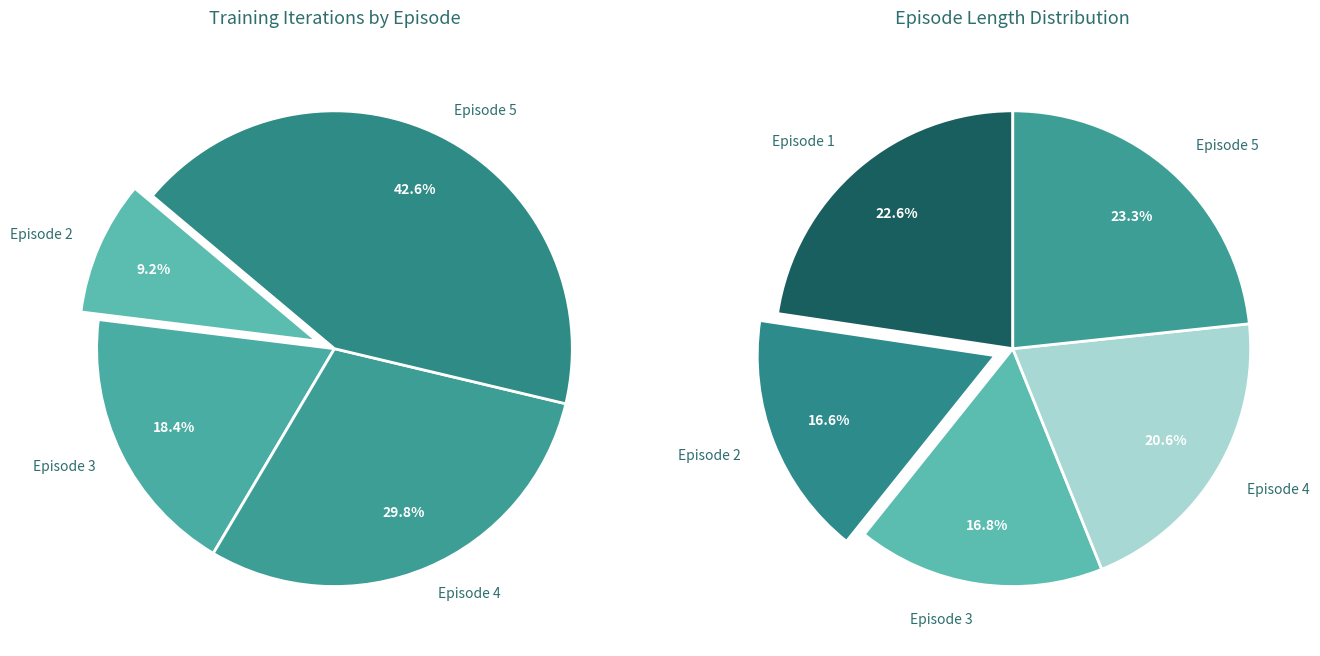

To the nearest percent, what is the difference between the Episode 5 and Episode 3 slice percentages?

24%